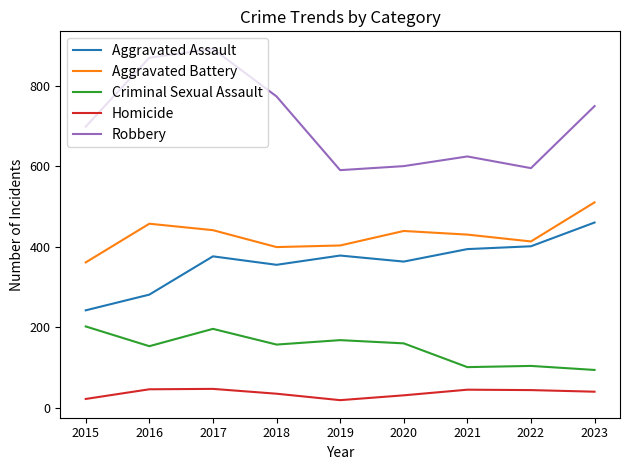

Is it true that Aggravated Battery equals 736 at 2023?

False